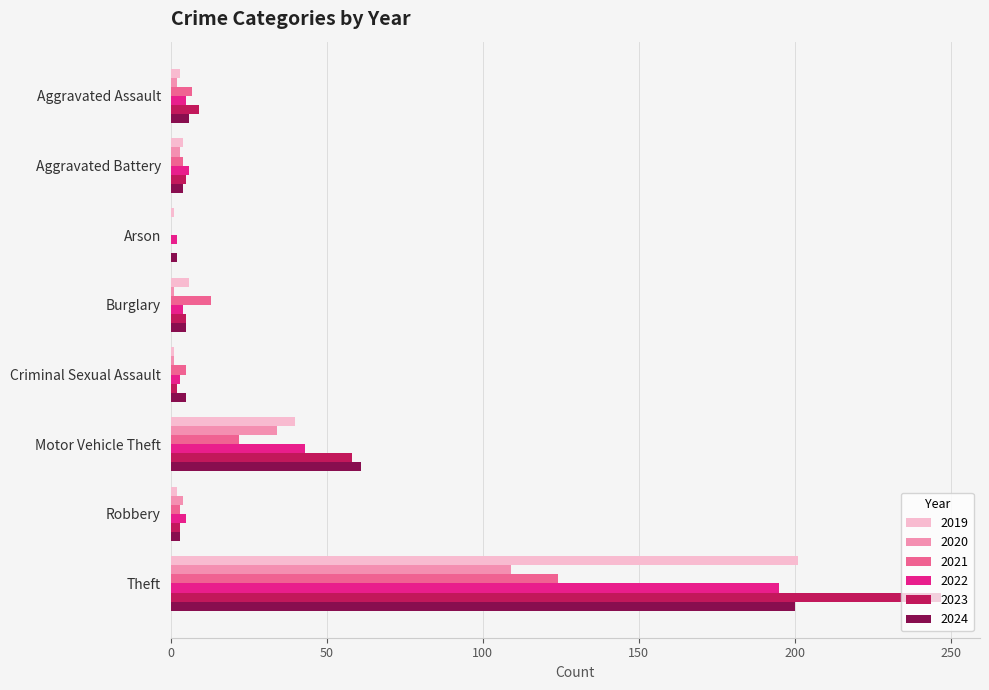

The 2024 series shows 200 at Theft. True or false?

True